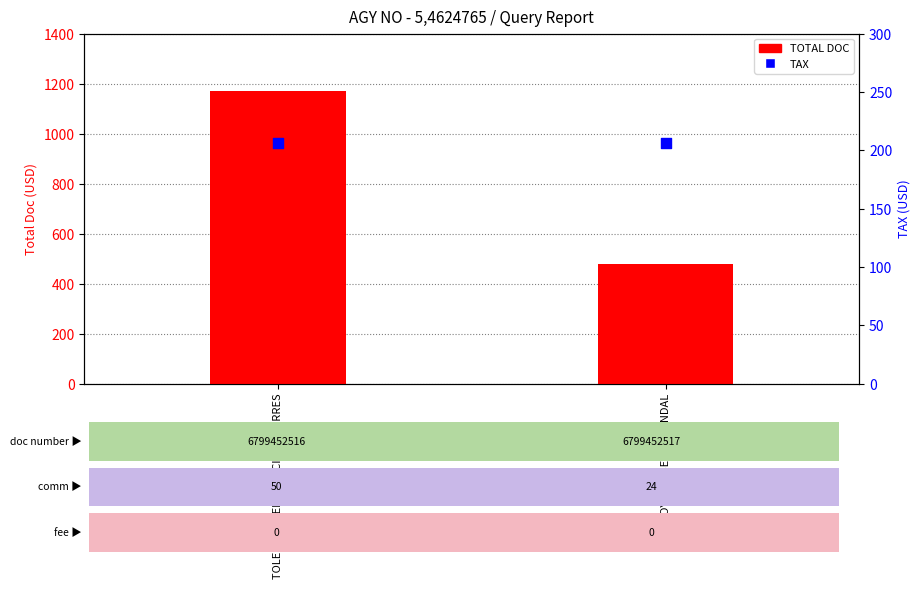

Which series reaches the maximum Y coordinate?

TOTAL DOC